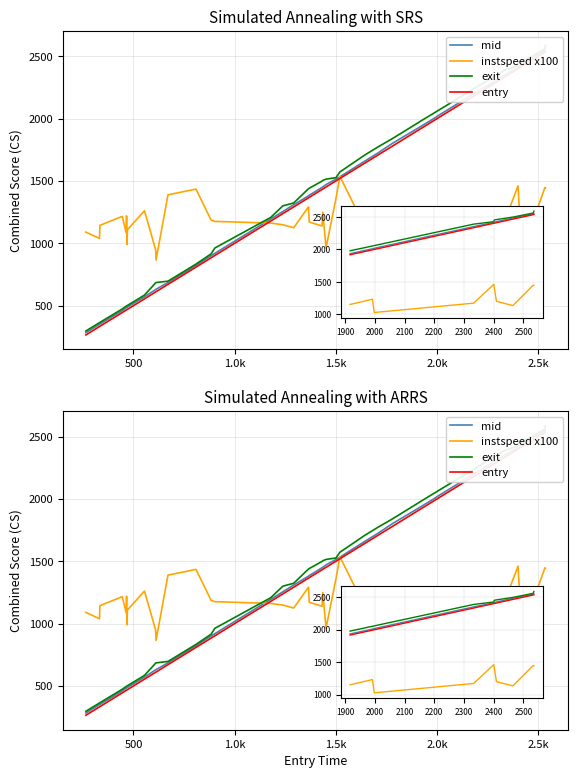

What is the lowest value of the entry series?

265.1